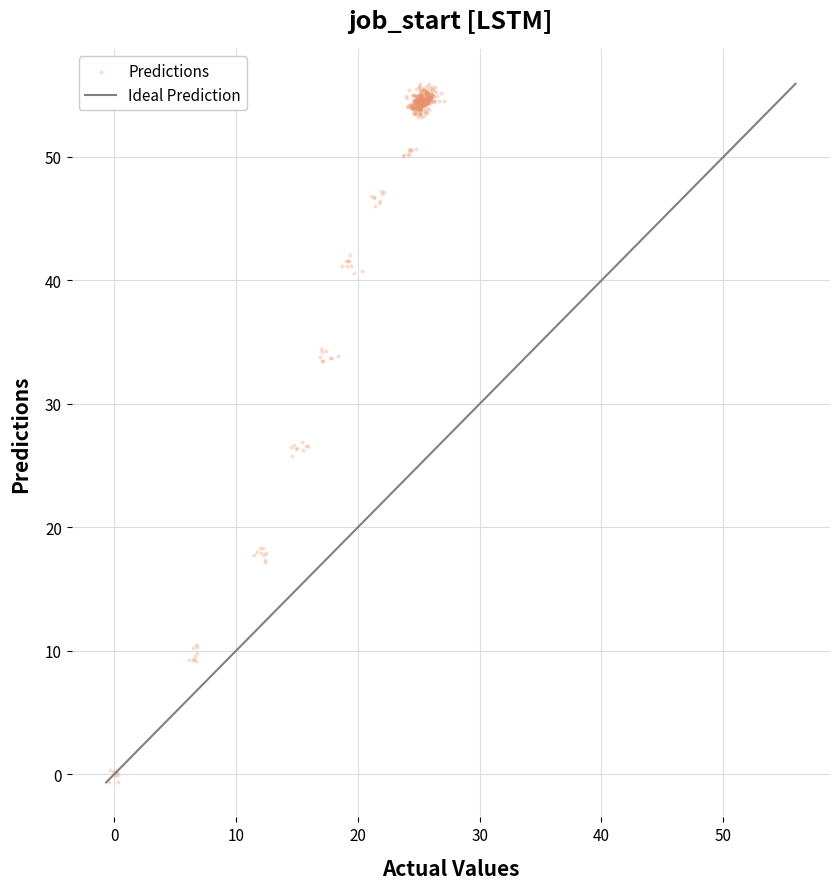

What is the range of Y values (max minus min)?

56.6